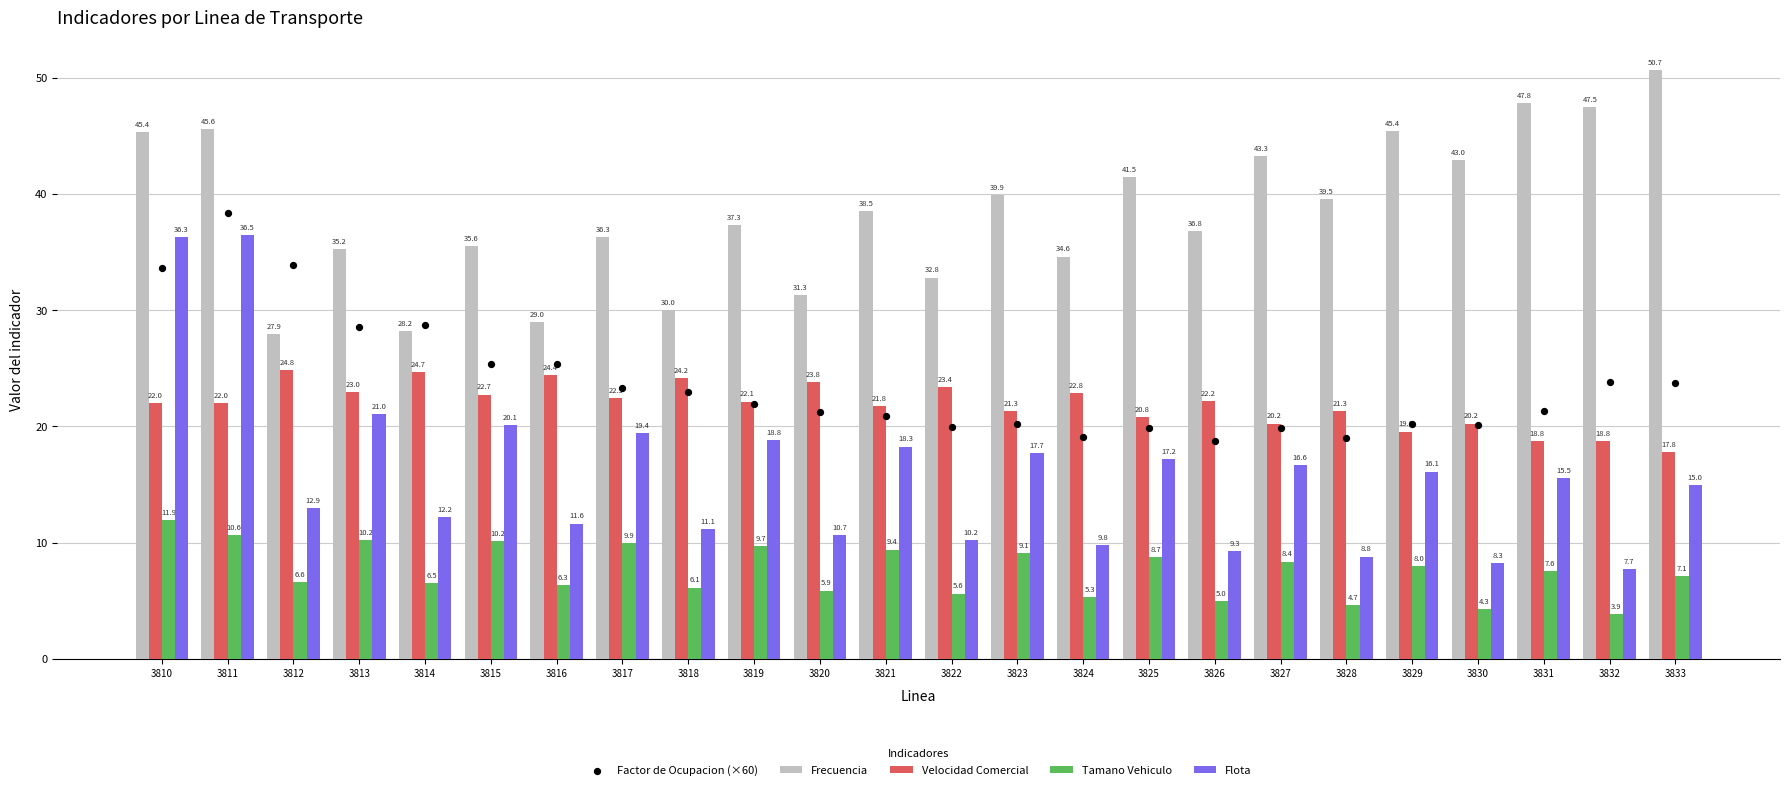

Which series reaches the minimum Y coordinate?

Tamano Vehiculo